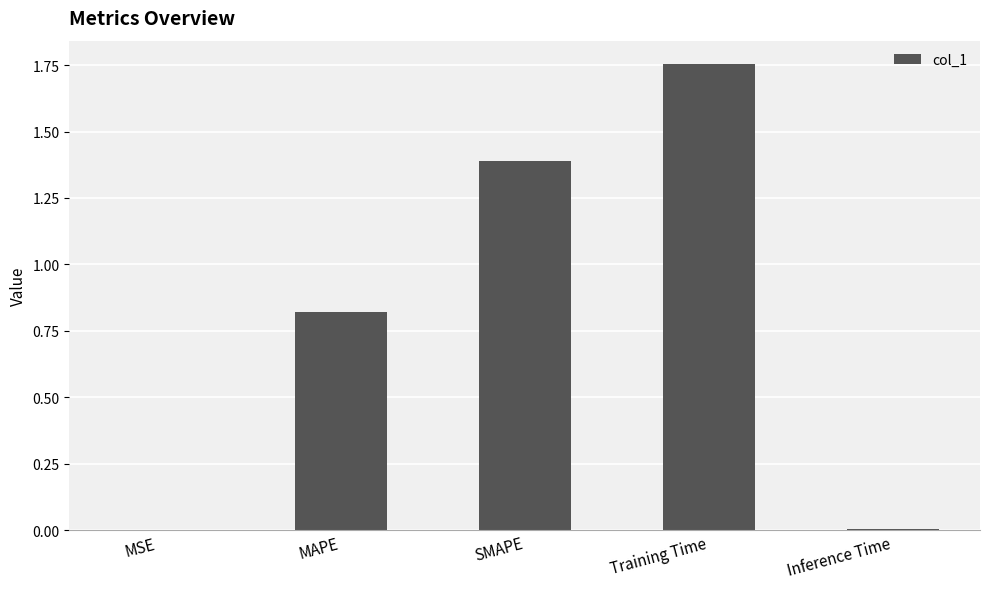

The chart shows a value of 1.4 at SMAPE. True or false?

True